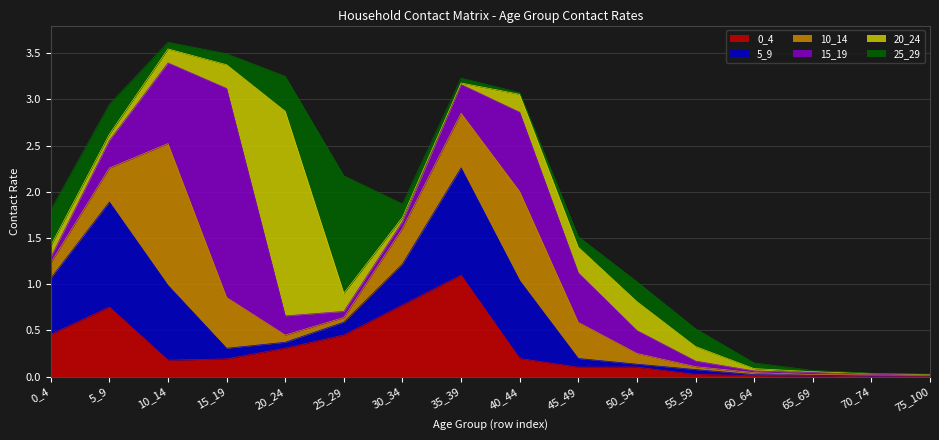

Which category has the highest value across all series?

15_19